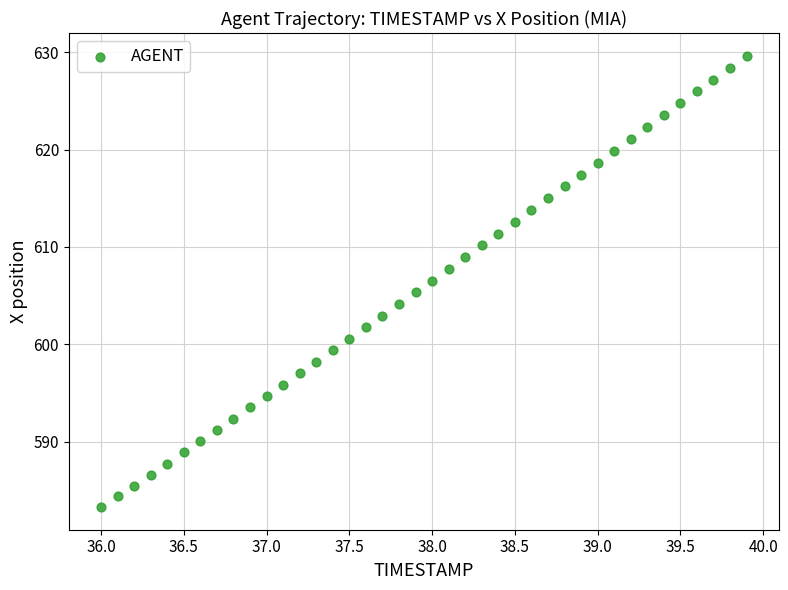

What is the range of X values (max minus min)?

3.9